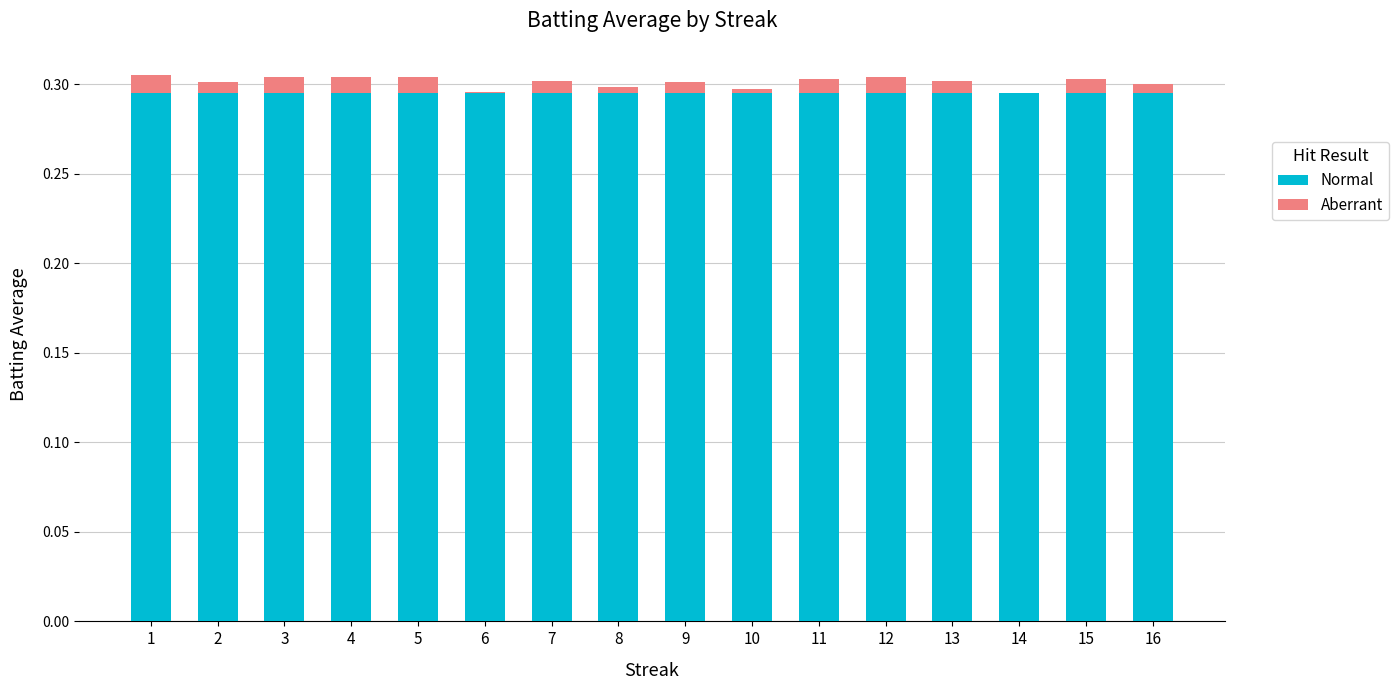

What are all the series names shown in the legend?

Normal, Aberrant